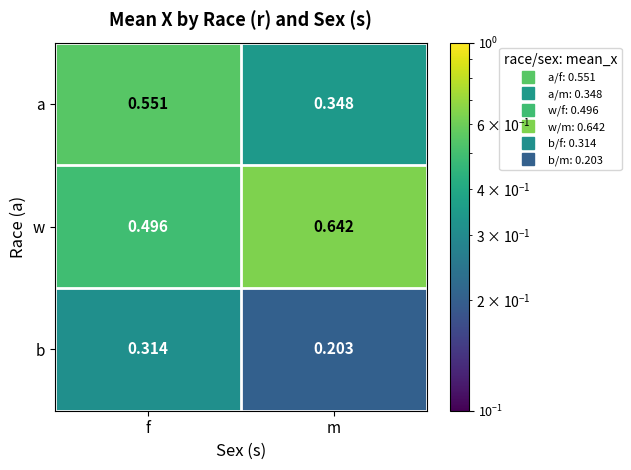

Count the number of data series in this chart.

3